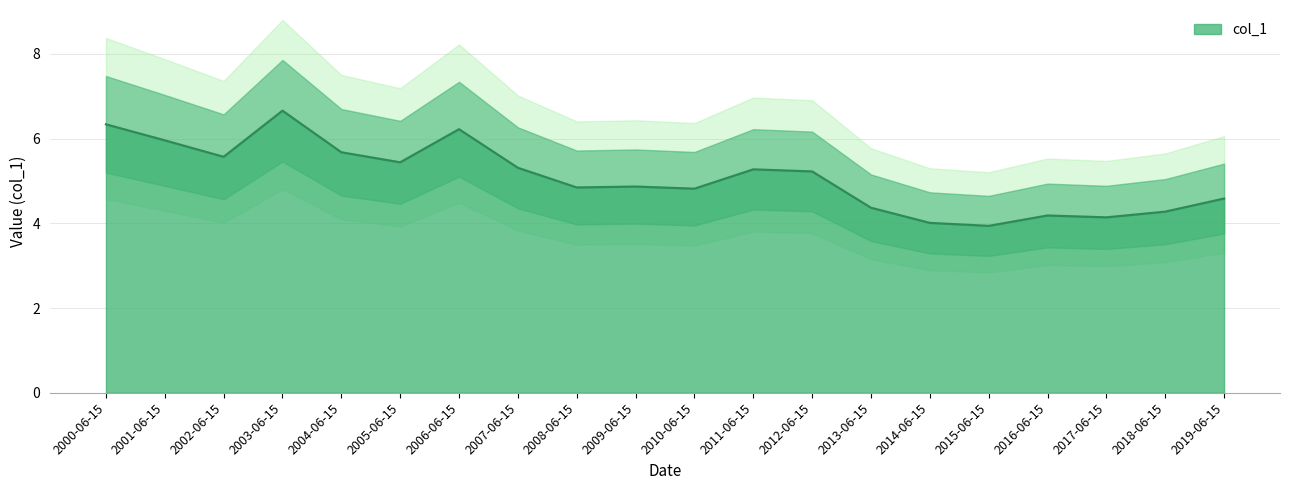

Does the chart display data point markers on the line(s)?

No